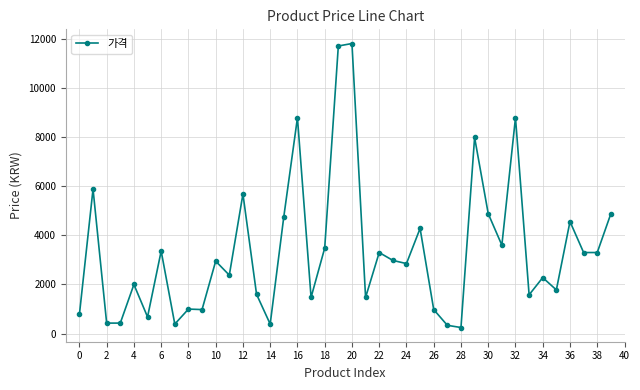

What is the difference between the second highest and minimum values?

11450